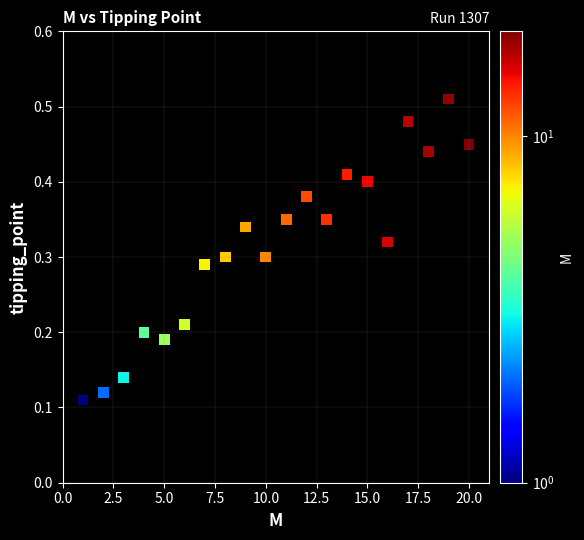

What is the range of X values (max minus min)?

19.0